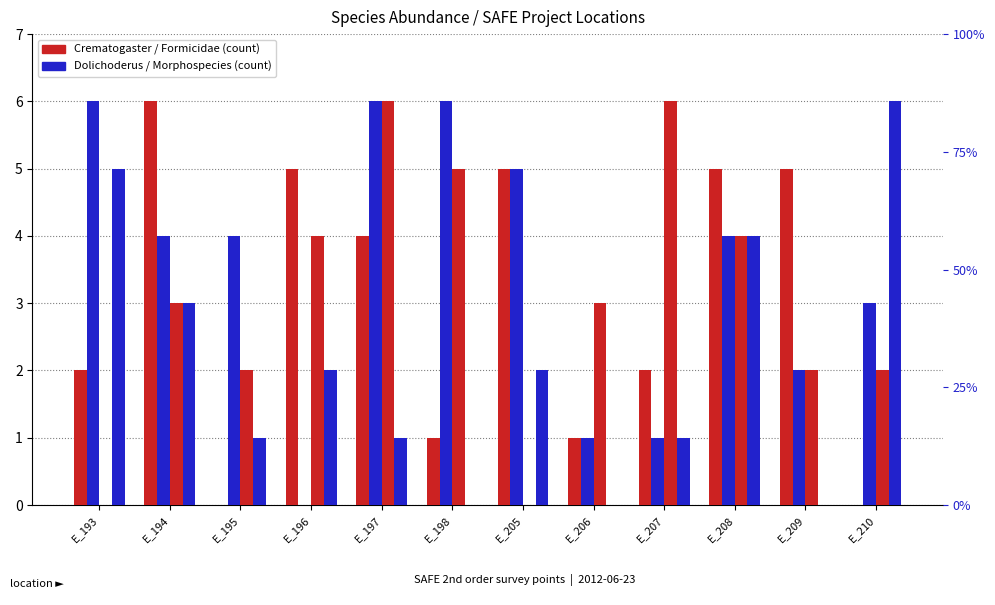

At which label does Formicidae #1 first exceed 3?

E_196